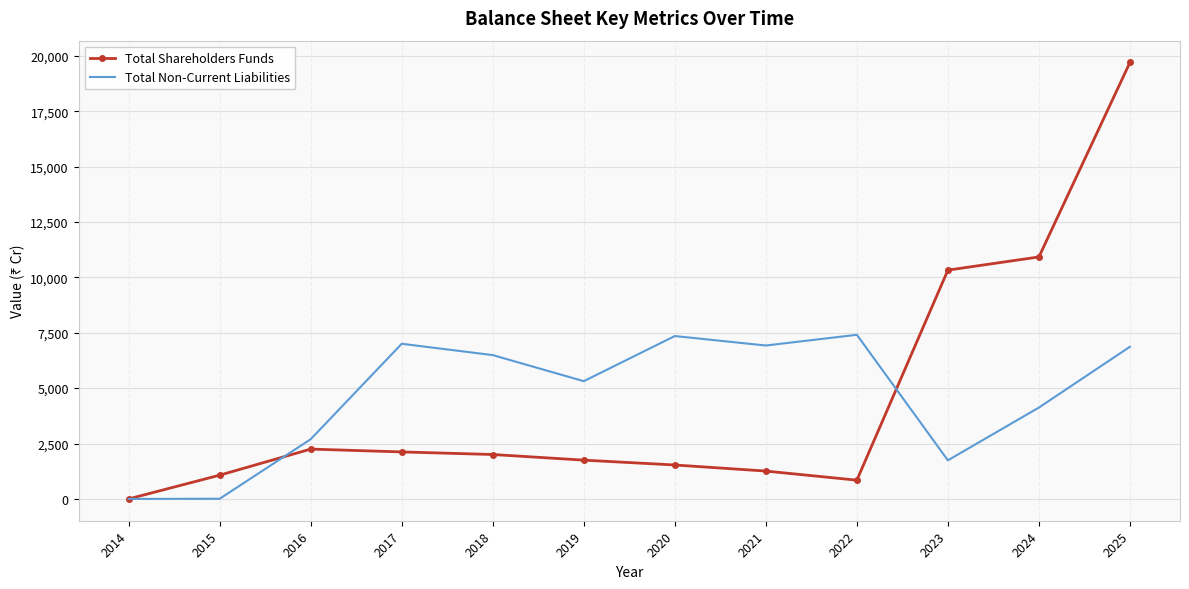

What is the maximum value shown in the chart?

19698.8